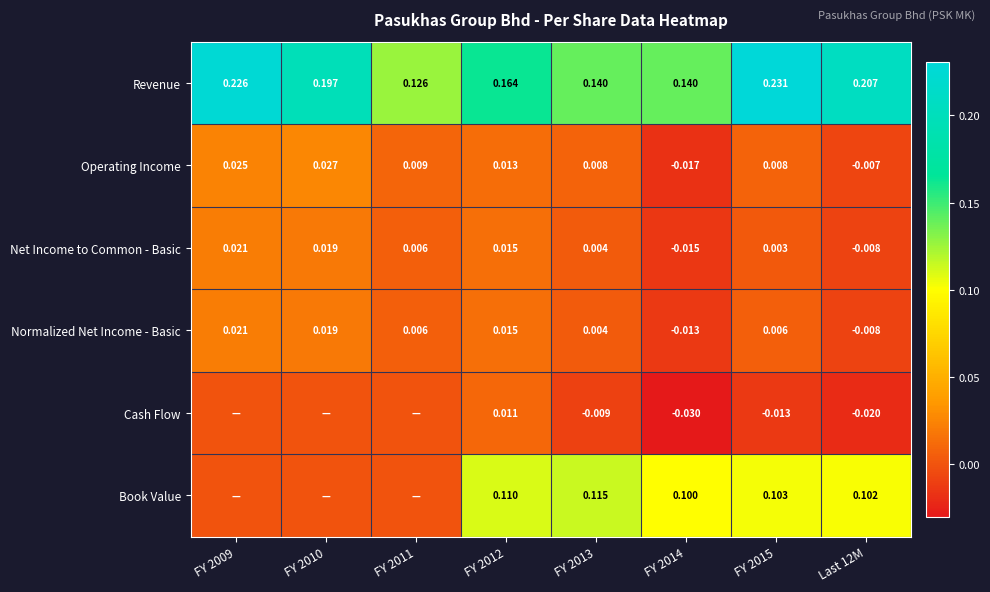

Is the value of Book Value at Last 12M greater than the value of Revenue at FY 2013?

No